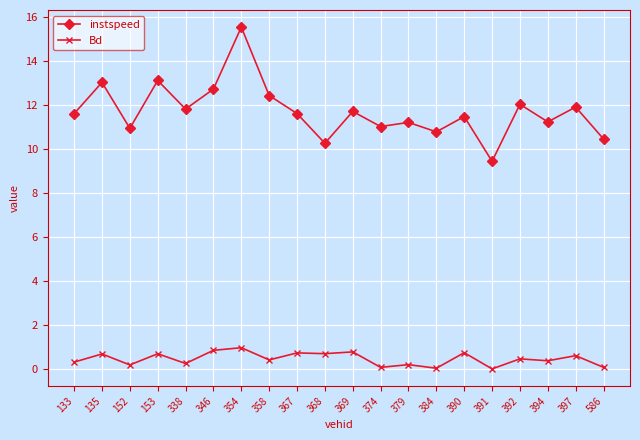

Where is the first local minimum for instspeed?

152